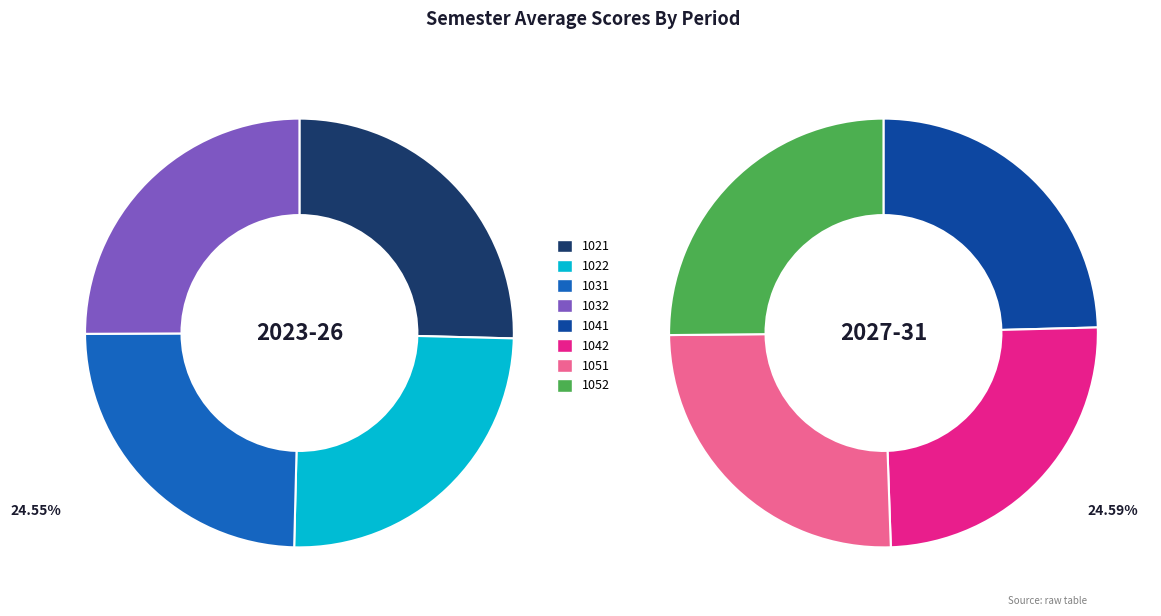

Is there a majority slice in this chart?

No